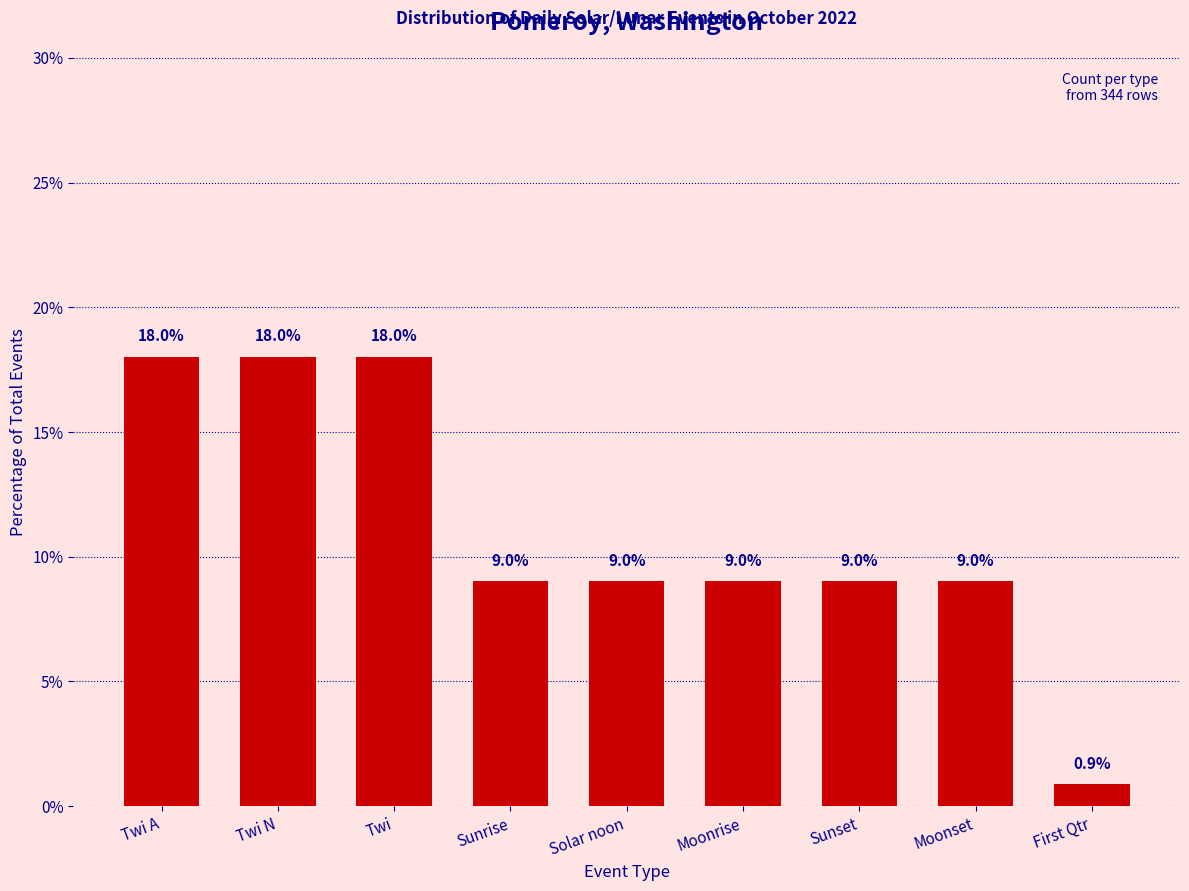

What value does the data have at Twi A?

18.0